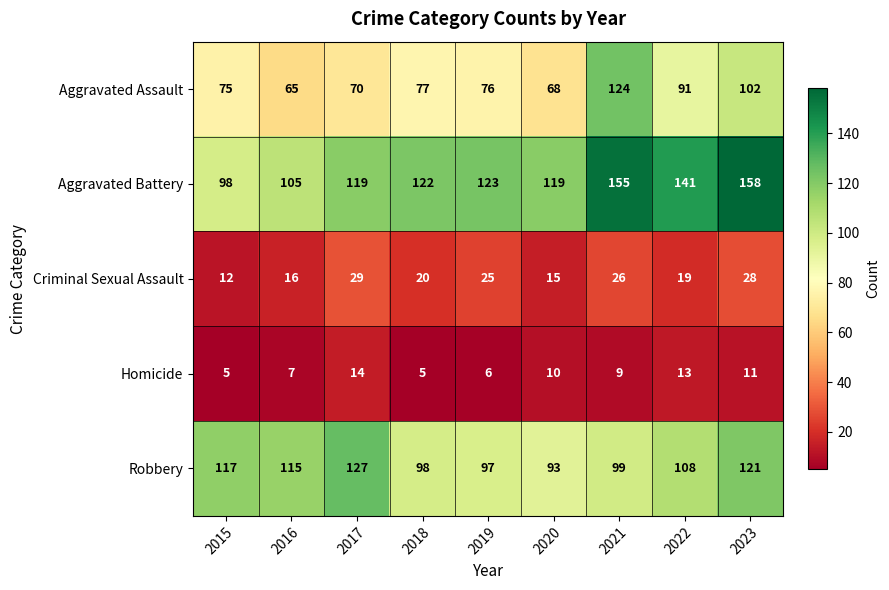

True or false: Robbery has a value of 140 at 2020.

False